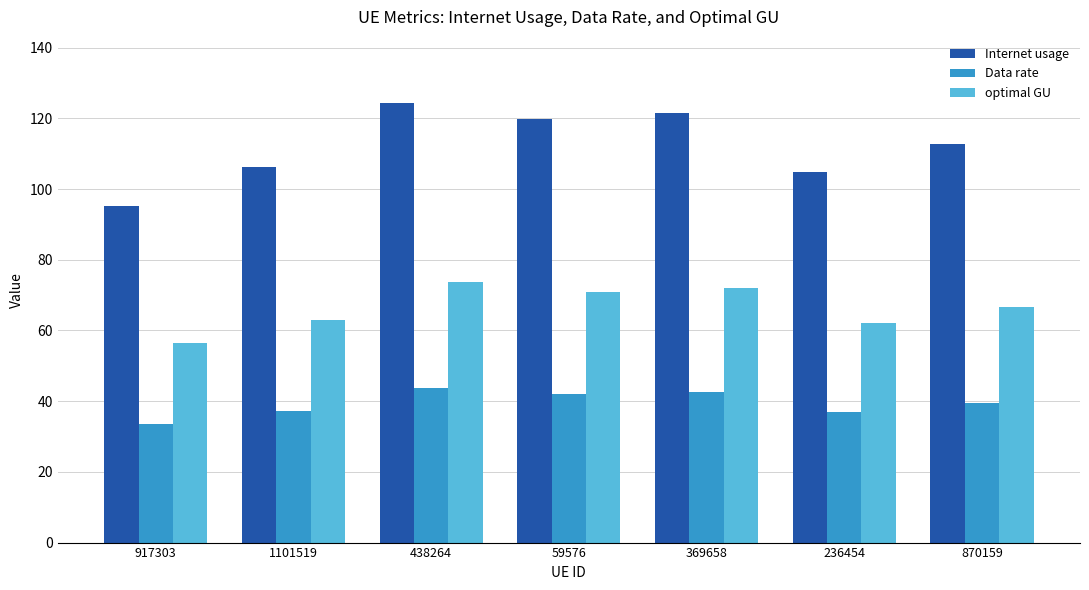

What is the difference between the maximum and minimum values in the Internet usage series?

29.2